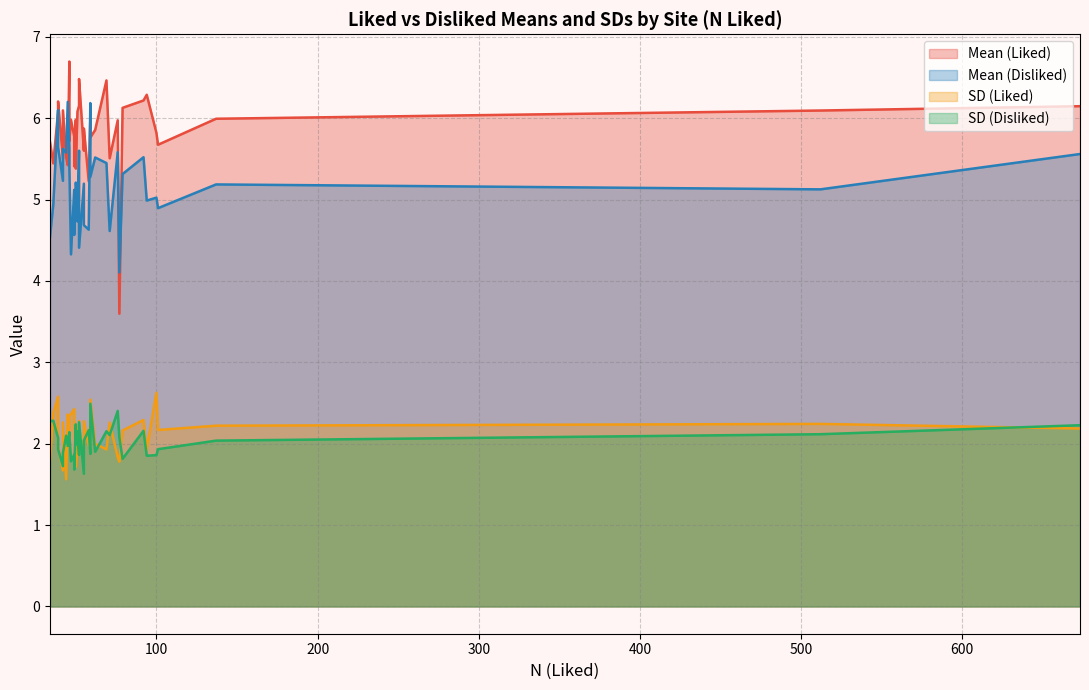

Reading right to left, list all the values displayed in this chart.

Mean (Liked): wpi=6.1	wl=5.4	wku=6.1	wisc=5.6	vcu=5.8	uva=5.5	unipd=3.6	ufl=6.5	tilburg=5.7	tamuon=5.7	tamuc=6.7	tamu=5.8	swpson=6.2	swps=6.1	sdsu=6.1	qccuny2=6.0	qccuny=6.5	psu=5.4	pi=6.1	oxy=5.9	osu=6.2	mturk=6.1	msvu=5.5	mcdaniel=5.4	luc=5.5	lse=6.0	laurier=5.2	ku=6.0	jmu=6.3	ithaca=5.9	help=5.8	csun=6.0	conncoll=5.7	charles=6.2	brasilia=6.0	abington=5.4
Mean (Disliked): wpi=5.6	wl=6.2	wku=4.7	wisc=5.2	vcu=5.1	uva=5.2	unipd=4.1	ufl=5.4	tilburg=4.5	tamuon=4.9	tamuc=5.6	tamu=5.0	swpson=5.5	swps=6.1	sdsu=5.3	qccuny2=5.1	qccuny=4.4	psu=4.6	pi=5.6	oxy=5.5	osu=5.6	mturk=5.1	msvu=5.6	mcdaniel=5.2	luc=4.6	lse=5.2	laurier=4.6	ku=6.2	jmu=5.0	ithaca=4.7	help=5.3	csun=4.3	conncoll=5.4	charles=5.6	brasilia=5.6	abington=4.9
SD (Liked): wpi=2.3	wl=2.4	wku=2.0	wisc=1.9	vcu=2.4	uva=1.7	unipd=1.8	ufl=1.9	tilburg=1.8	tamuon=2.2	tamuc=2.0	tamu=2.6	swpson=2.3	swps=2.6	sdsu=2.2	qccuny2=1.9	qccuny=2.1	psu=2.2	pi=2.2	oxy=2.0	osu=2.3	mturk=2.2	msvu=1.6	mcdaniel=1.7	luc=2.3	lse=2.2	laurier=2.0	ku=2.2	jmu=1.9	ithaca=2.3	help=2.5	csun=2.4	conncoll=2.3	charles=2.0	brasilia=1.8	abington=2.4
SD (Disliked): wpi=1.9	wl=2.0	wku=2.2	wisc=1.6	vcu=1.9	uva=1.7	unipd=2.1	ufl=2.2	tilburg=2.3	tamuon=1.9	tamuc=2.1	tamu=1.9	swpson=2.2	swps=2.1	sdsu=1.8	qccuny2=2.2	qccuny=2.3	psu=1.7	pi=2.2	oxy=1.9	osu=1.9	mturk=2.1	msvu=2.1	mcdaniel=2.0	luc=2.1	lse=2.0	laurier=2.2	ku=1.9	jmu=1.9	ithaca=2.0	help=2.5	csun=1.8	conncoll=2.1	charles=1.9	brasilia=2.4	abington=2.3